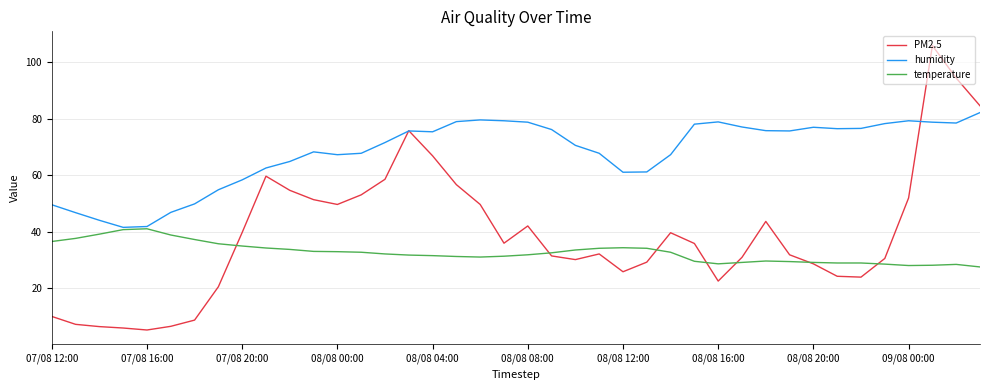

Which series has the largest total across all categories?

humidity